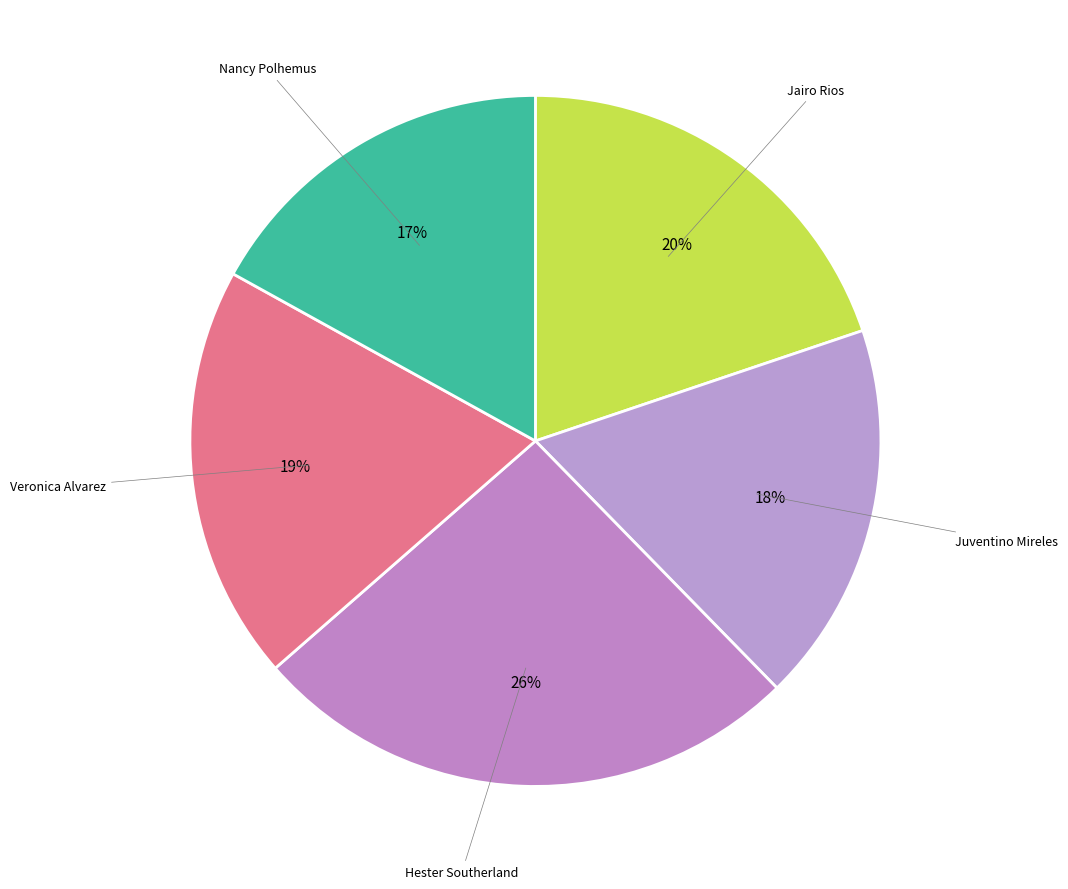

How many slices are in this pie chart?

5